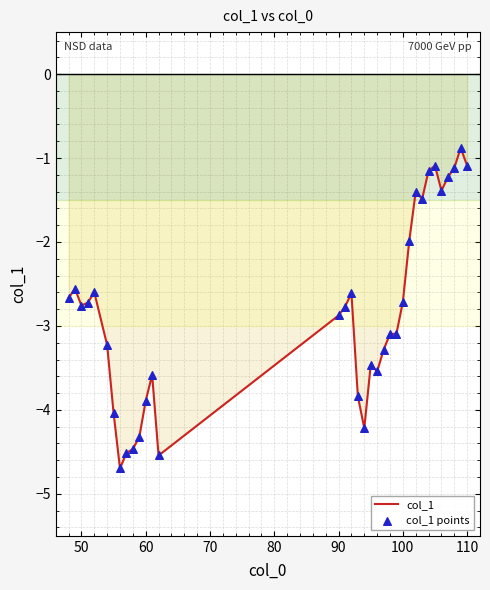

What is the minimum value shown in the chart?

-4.7